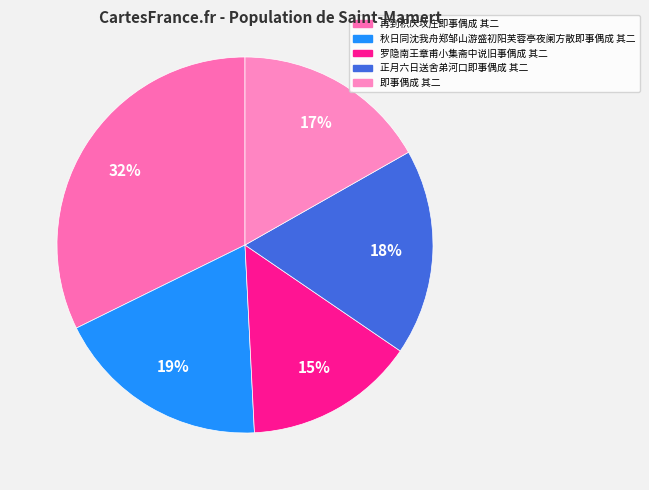

Count the number of slices in the pie.

5